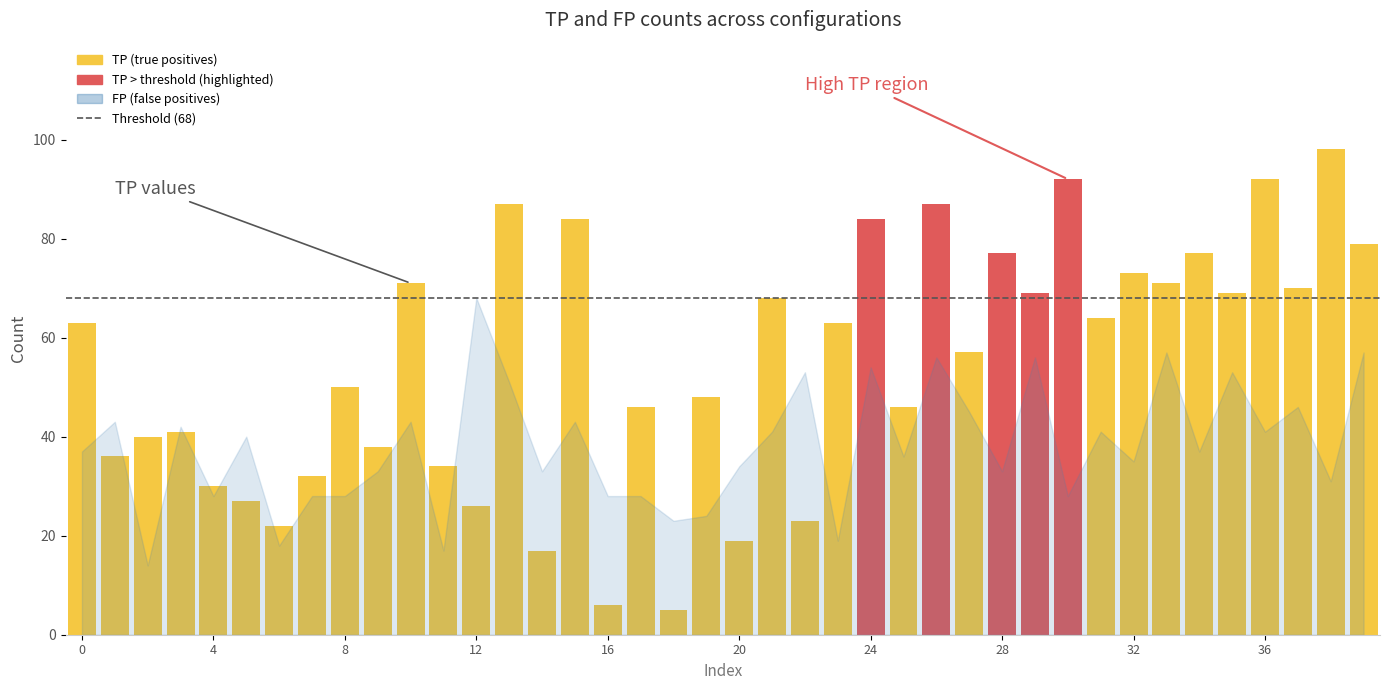

What is the value of the FP bar at the 27th from the left?

56